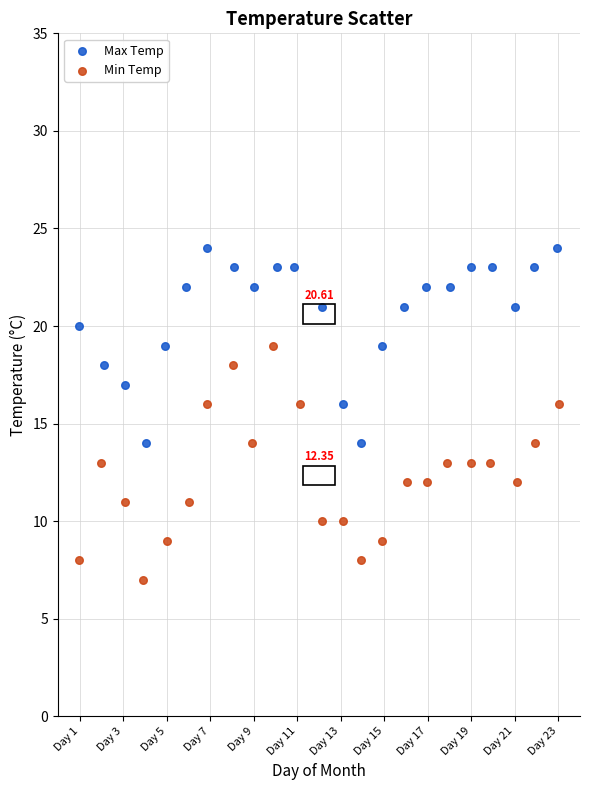

What are all the series names shown in the legend?

Max Temp, Min Temp